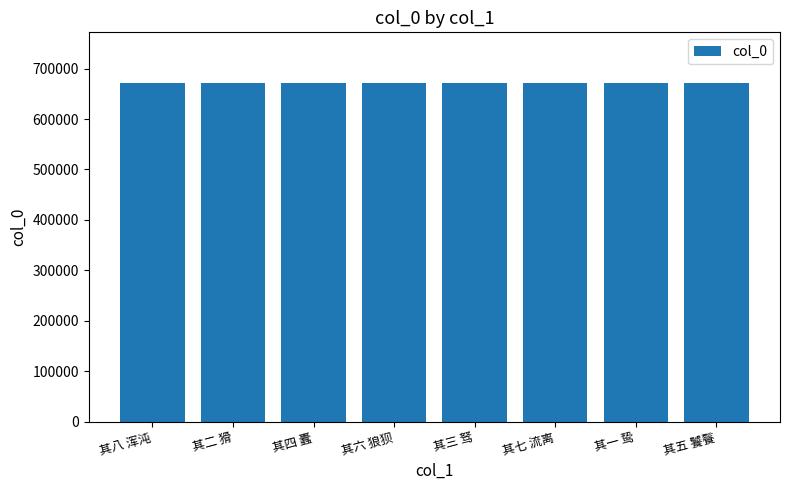

What is the minimum value shown in the chart?

671396